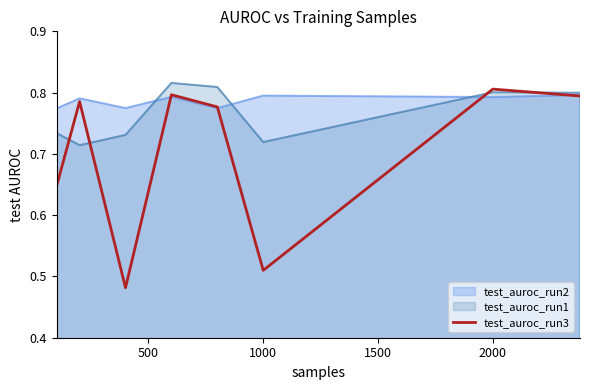

True or false: test_auroc_run3 and test_auroc_run1 cross at least once.

True